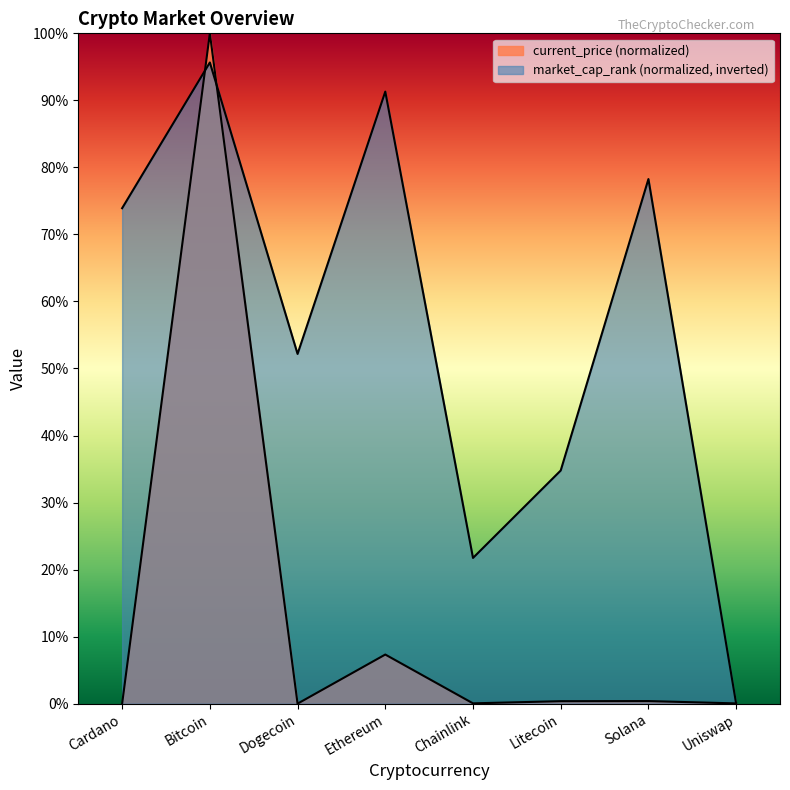

How many times do current_price and market_cap_rank cross each other?

3